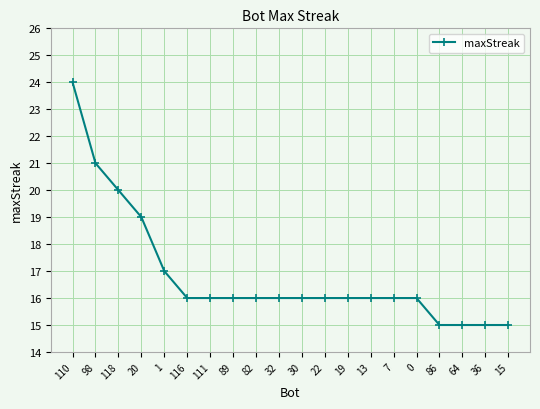

Count the number of data series in this chart.

1